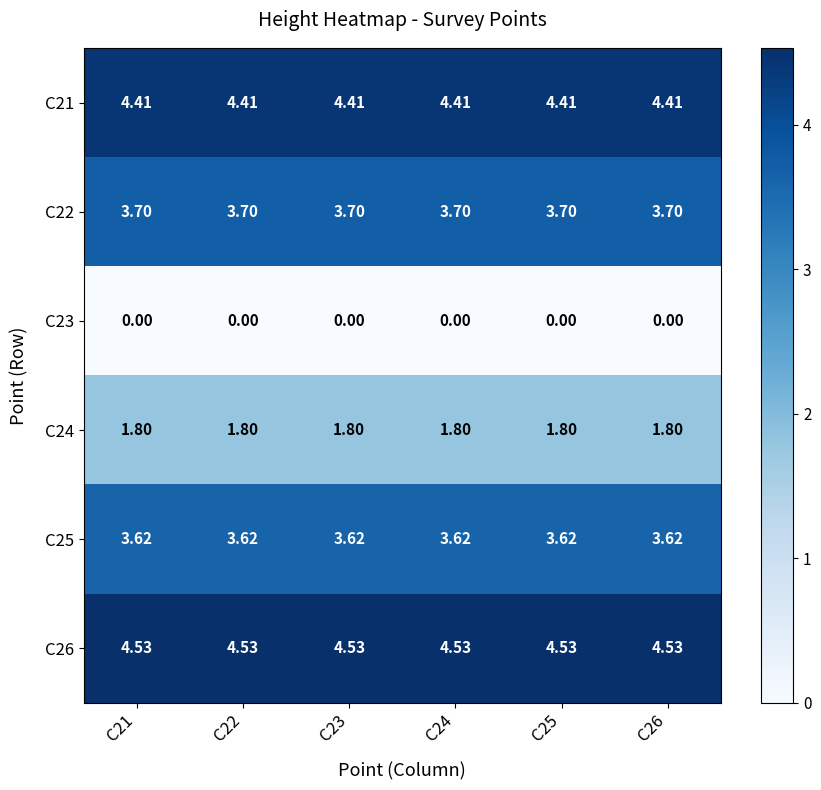

Is the value of C25 at C21 greater than the value of C26 at C21?

No